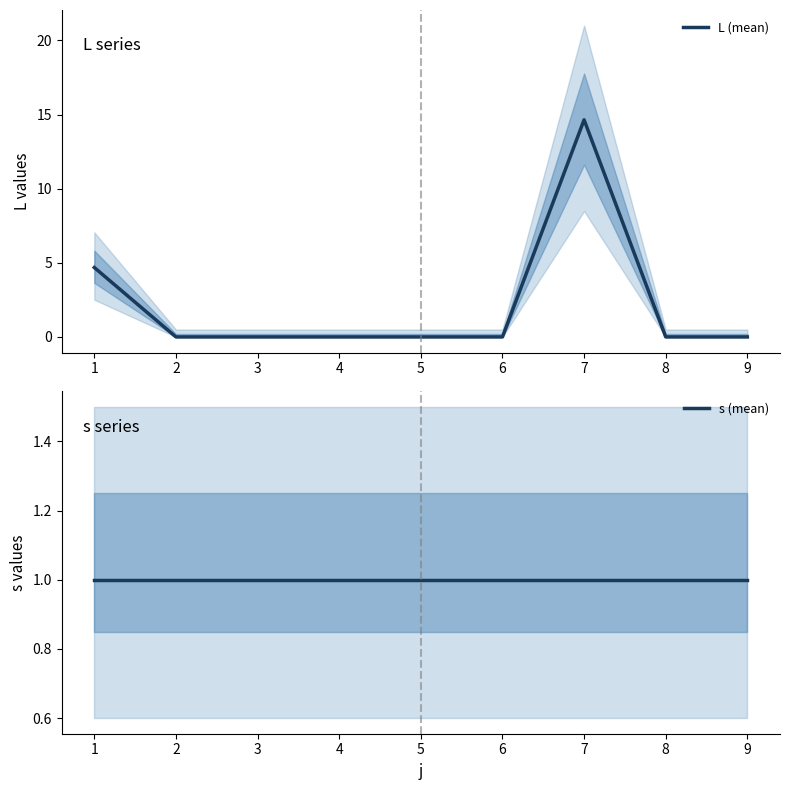

Is it true that L (mean) equals 0.0 at 5?

True